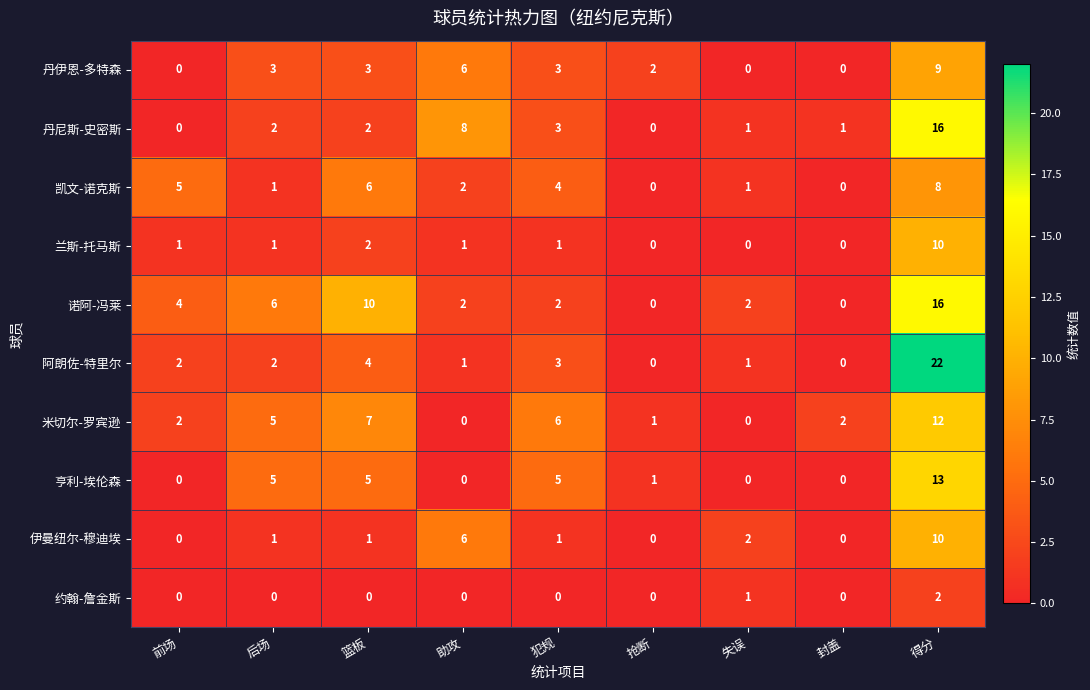

At which label is 丹尼斯-史密斯 closest to 8?

助攻